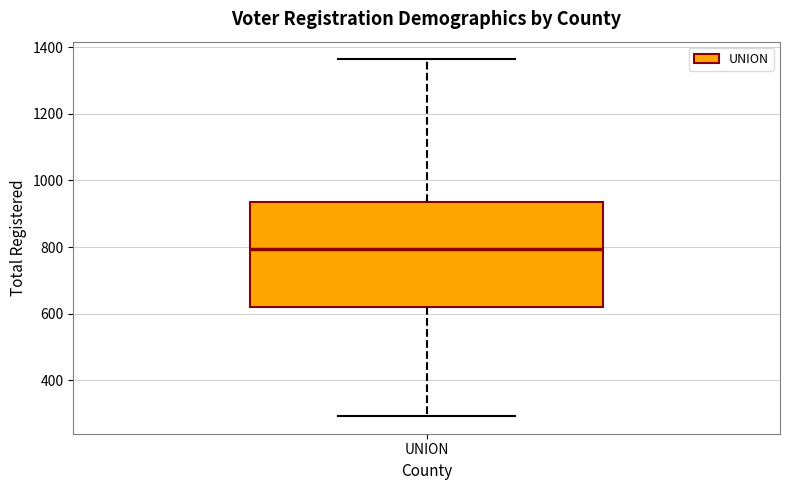

Read this box plot against the y-axis: the position of the median line, the range covered by the box, and the ends of both whiskers. The values are not printed on the chart, so give them approximately, as read against the axis.

median 800, box 620 to 940, whiskers 300 to 1360